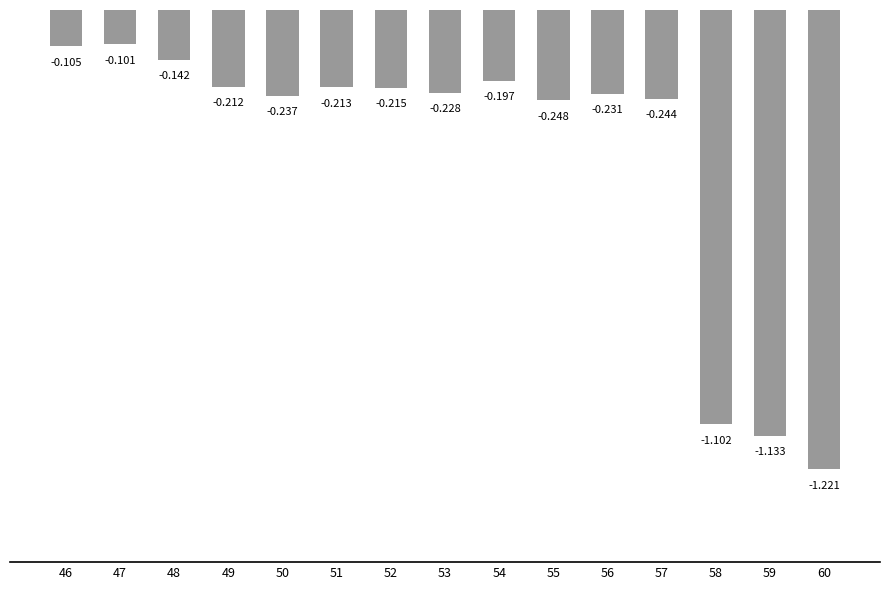

What is the difference between the second highest and minimum values?

1.1